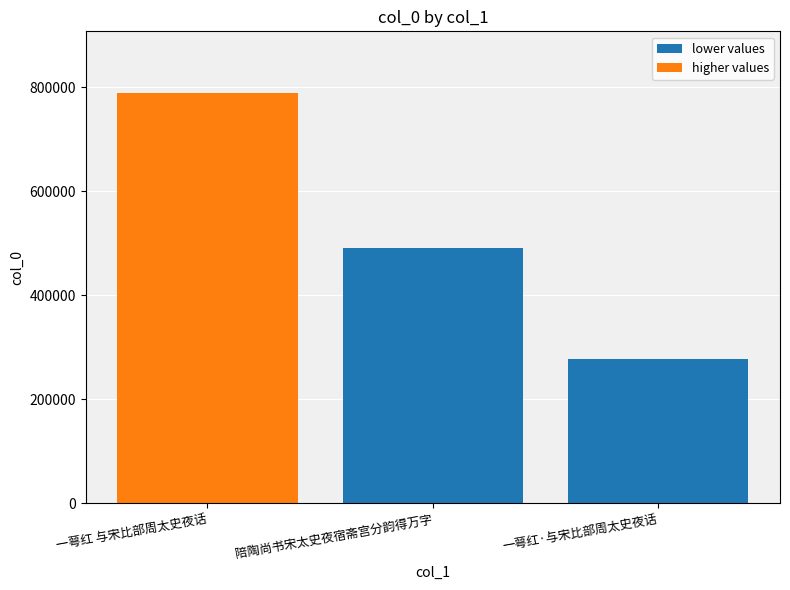

What position from the right is 陪陶尚书宋太史夜宿斋宫分韵得万字?

2